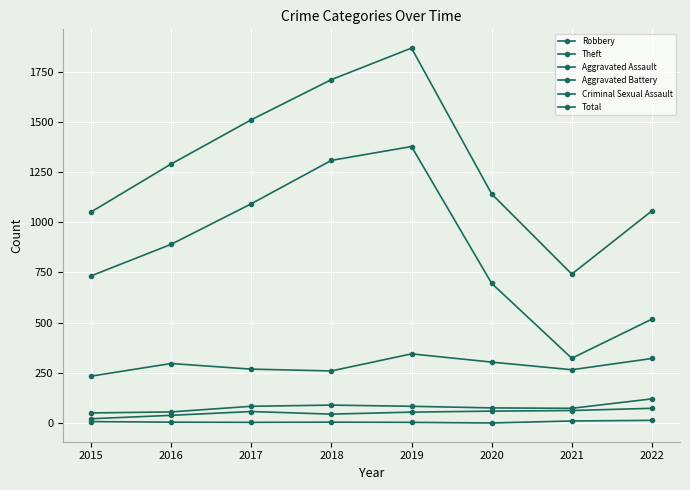

In Theft, how many points are higher than both neighbors (excluding endpoints)?

1